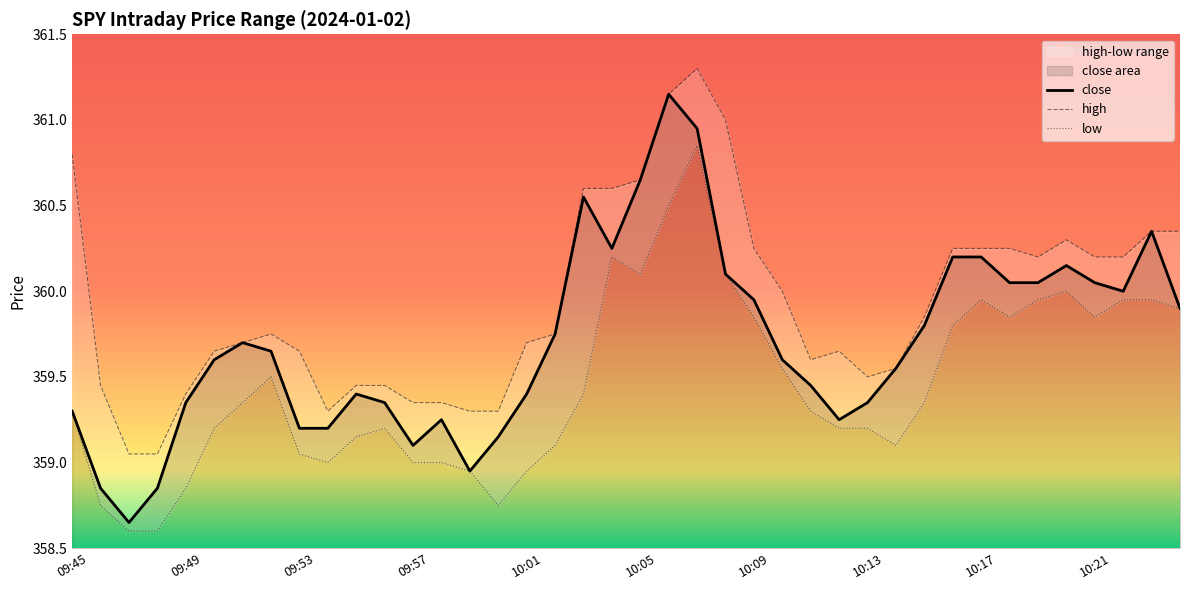

Which series has the largest total across all categories?

high